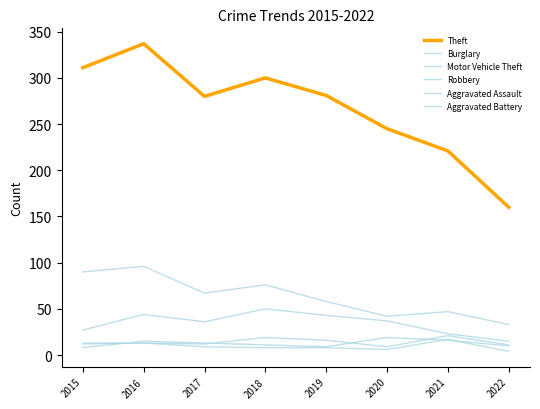

What value does the Robbery series have at 2016, to the nearest 10?

20